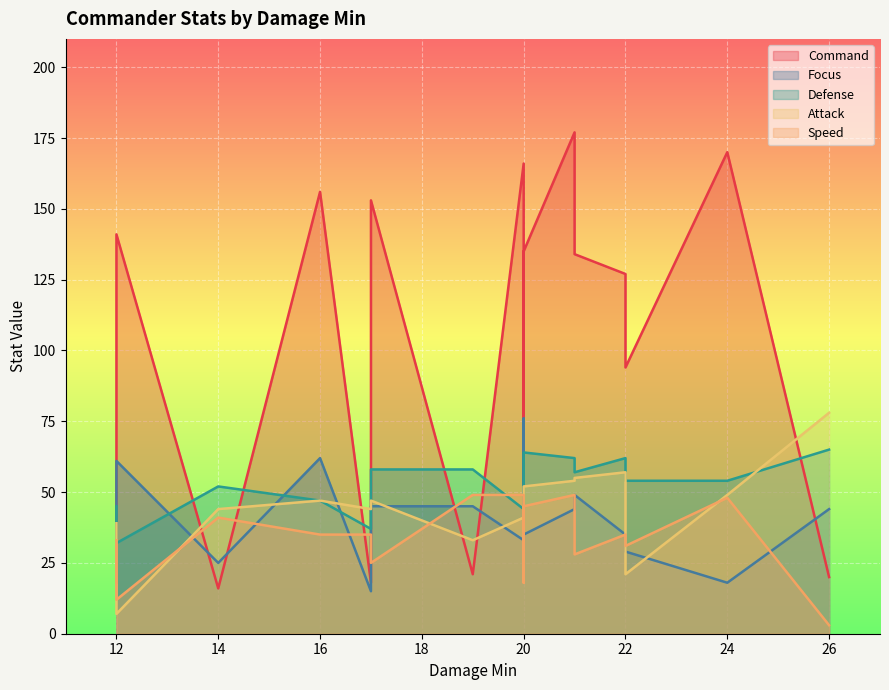

Where is the first local minimum for Focus?

14